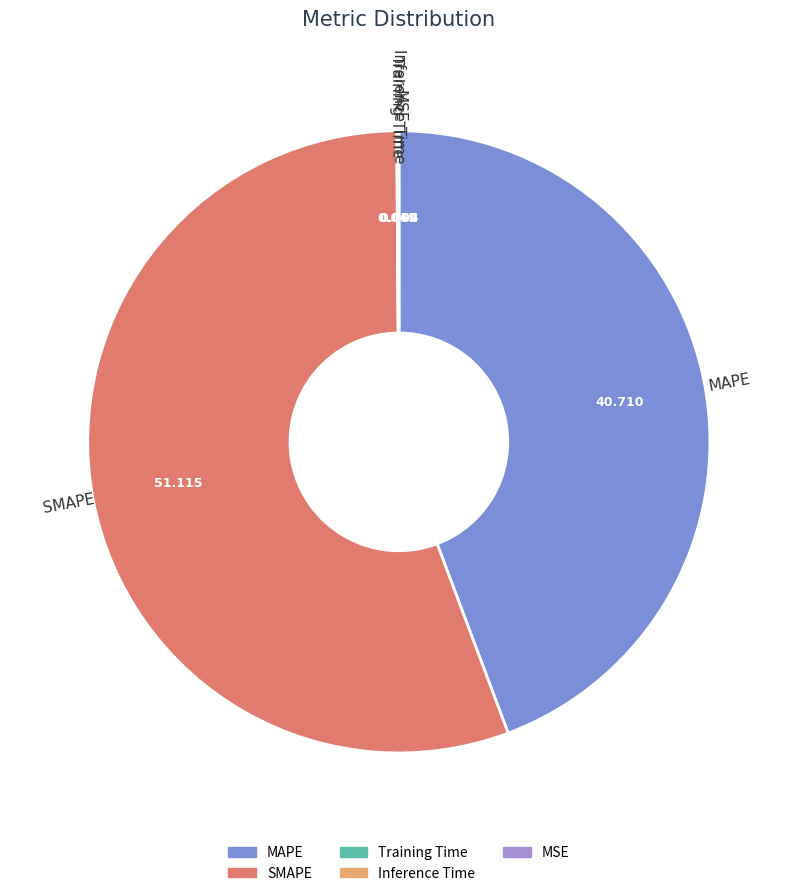

Do SMAPE and MAPE together represent more than half of the pie?

Yes